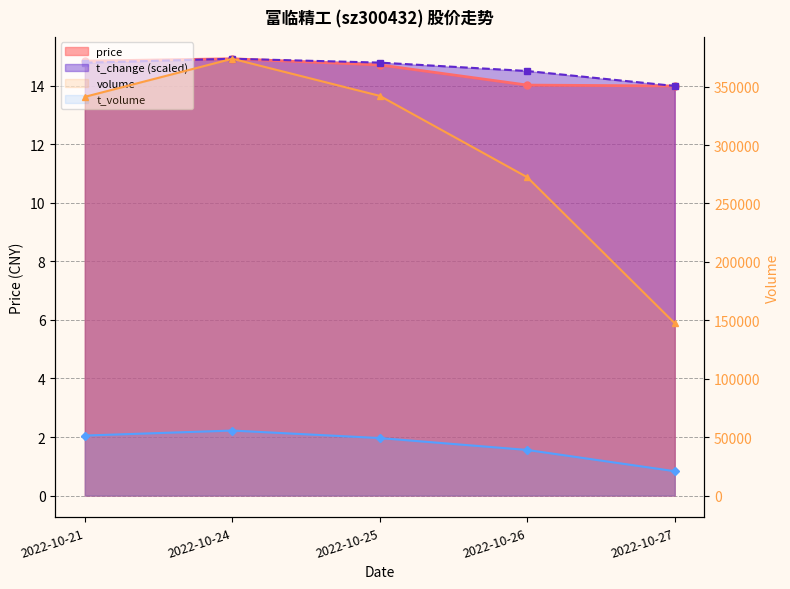

The value of price at 2022-10-21 is 3.0. True or false?

False